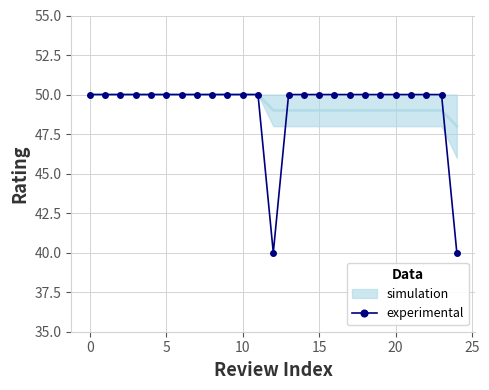

What is the difference between the values at 12 and 23?

10